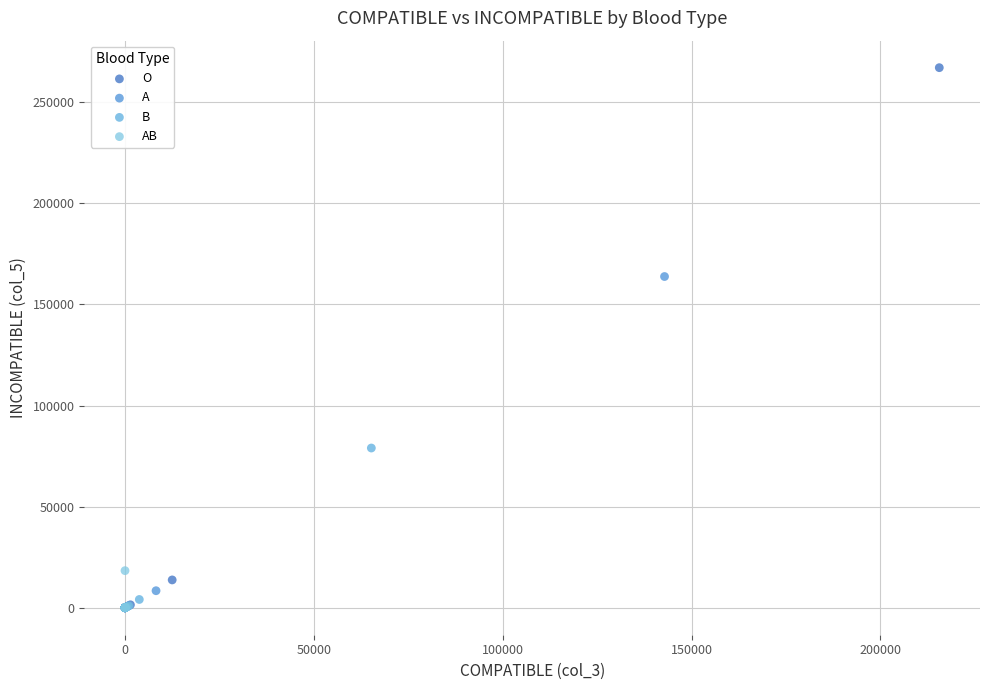

Which series contains the highest Y value?

O